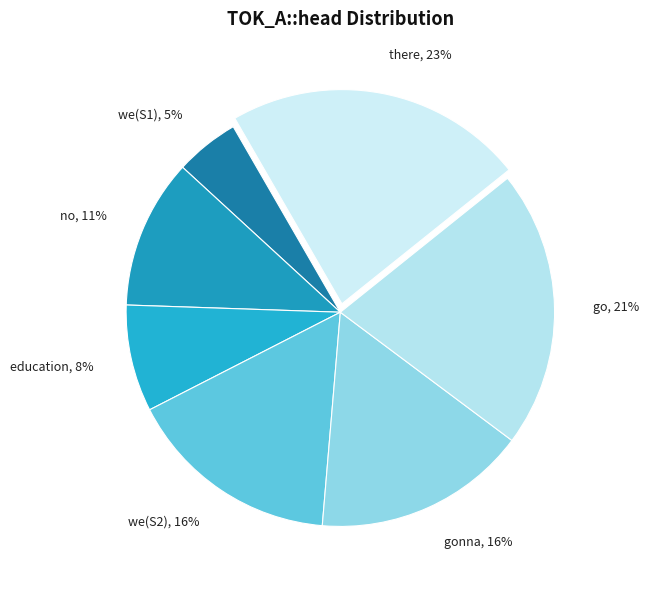

True or false: go, 21% accounts for 7% of the total.

False